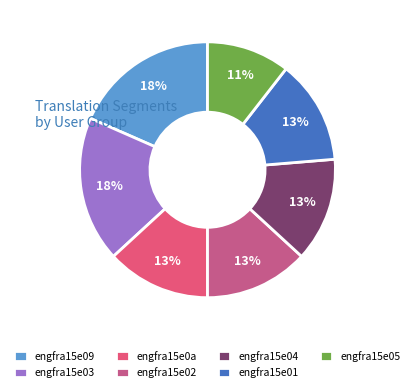

How many segments does this pie chart have?

7